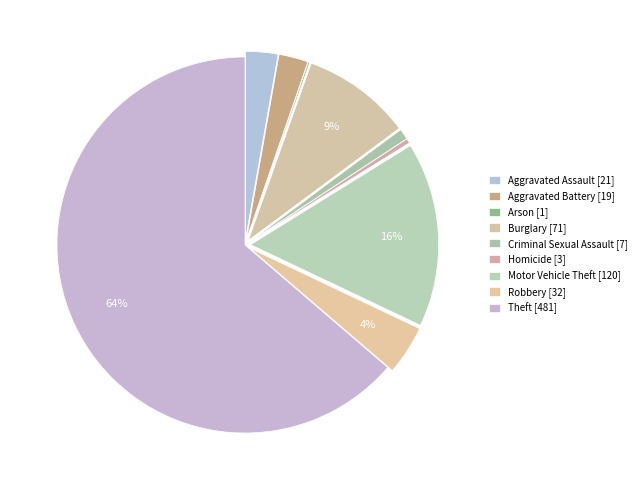

What is the ratio of the value at Aggravated Battery to the value at Aggravated Assault?

0.9